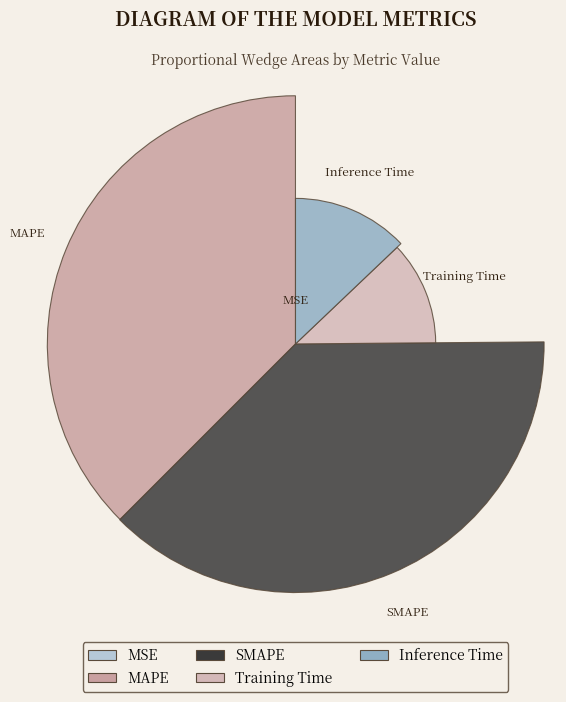

What is the smallest slice in the pie chart?

MSE